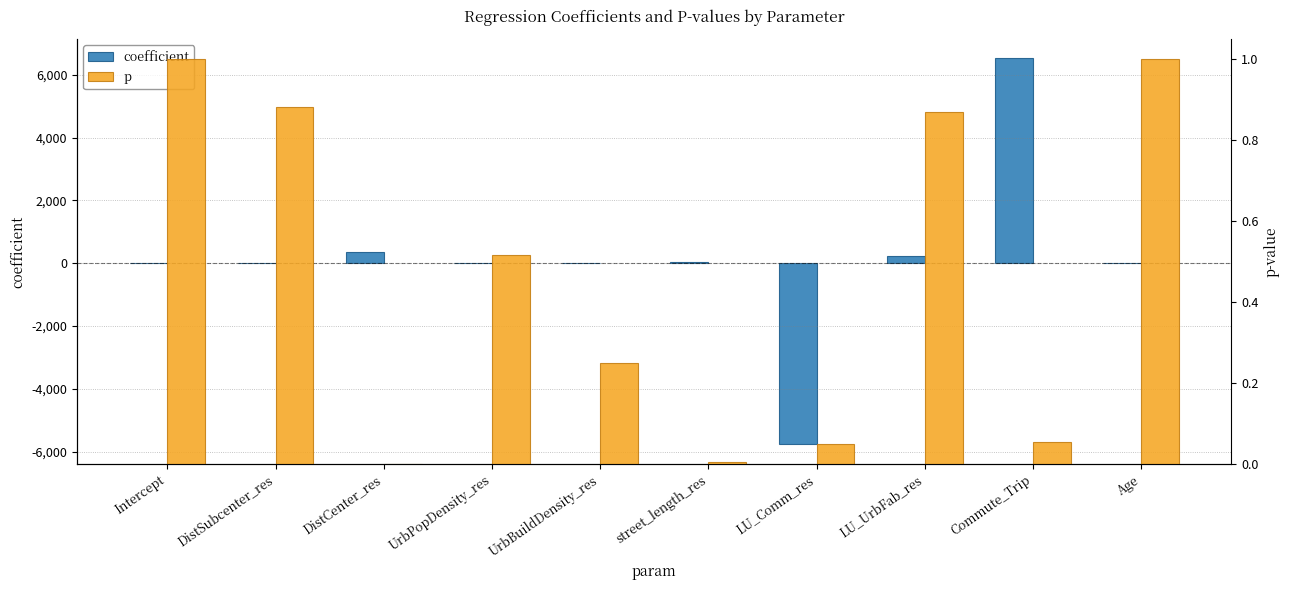

List the labels in order of coefficient value, largest first.

Commute_Trip, DistCenter_res, LU_UrbFab_res, street_length_res, DistSubcenter_res, Intercept, UrbBuildDensity_res, Age, UrbPopDensity_res, LU_Comm_res